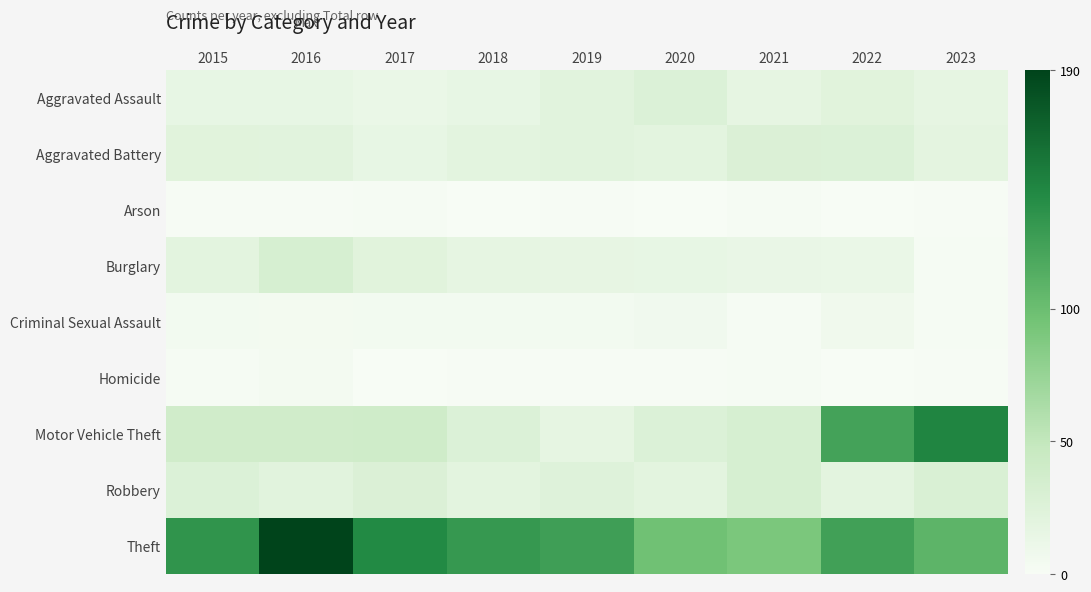

Reading left to right, what are all the values shown in this chart?

Aggravated Assault: 2015=15	2016=15	2017=12	2018=15	2019=21	2020=27	2021=17	2022=22	2023=17
Aggravated Battery: 2015=22	2016=21	2017=15	2018=20	2019=21	2020=20	2021=28	2022=27	2023=19
Arson: 2015=1	2016=1	2017=2	2018=0	2019=1	2020=0	2021=2	2022=0	2023=1
Burglary: 2015=20	2016=32	2017=22	2018=17	2019=16	2020=15	2021=14	2022=12	2023=2
Criminal Sexual Assault: 2015=5	2016=4	2017=5	2018=5	2019=5	2020=6	2021=2	2022=7	2023=2
Homicide: 2015=2	2016=3	2017=0	2018=1	2019=1	2020=1	2021=2	2022=0	2023=1
Motor Vehicle Theft: 2015=38	2016=38	2017=39	2018=27	2019=17	2020=27	2021=32	2022=123	2023=146
Robbery: 2015=27	2016=21	2017=28	2018=20	2019=24	2020=20	2021=32	2022=20	2023=29
Theft: 2015=135	2016=190	2017=143	2018=131	2019=126	2020=97	2021=91	2022=124	2023=108